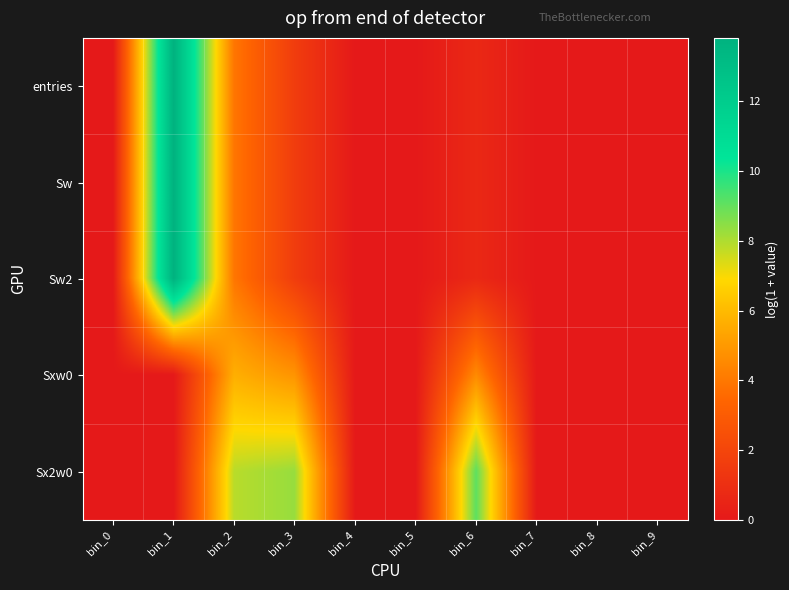

At which category does the chart reach its minimum across all series?

bin_0